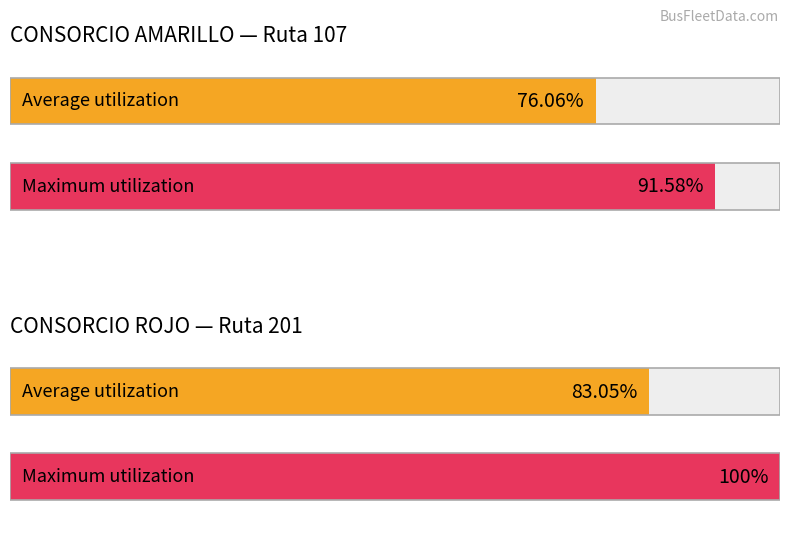

Which series has the largest total across all categories?

ROJO